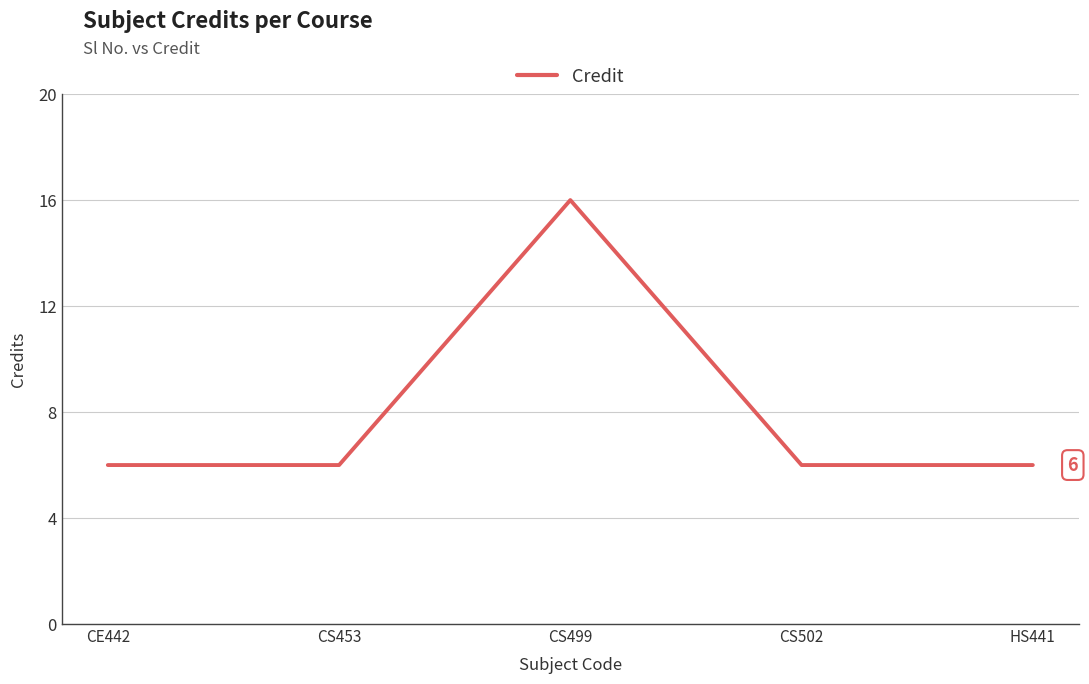

Count the values in the range 6 to 7.

4